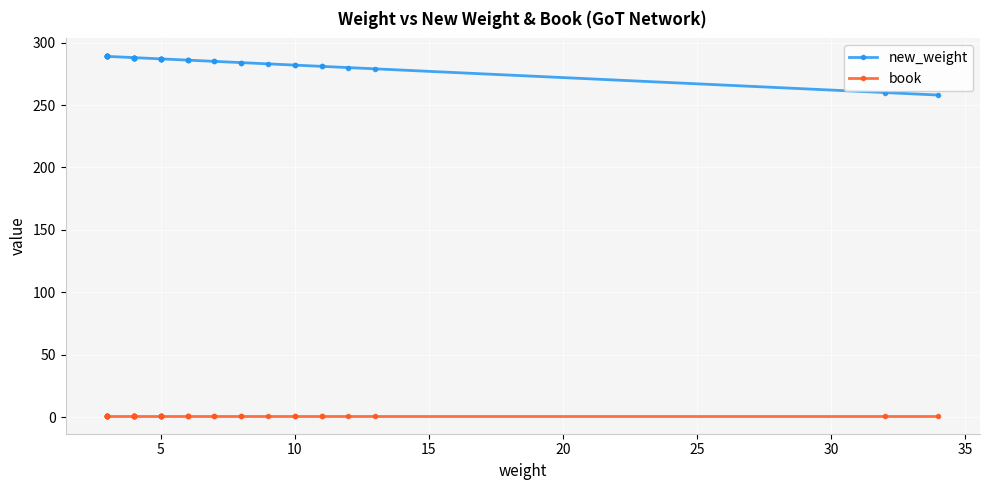

What is the average value of the book series?

1